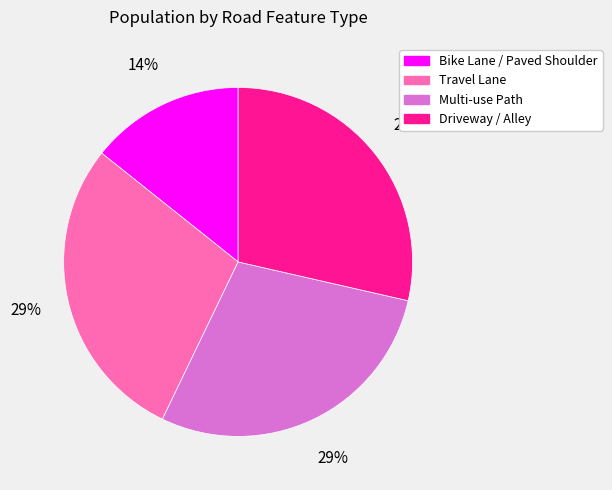

To the nearest percent, what is the combined percentage of Travel Lane and Driveway / Alley?

57%